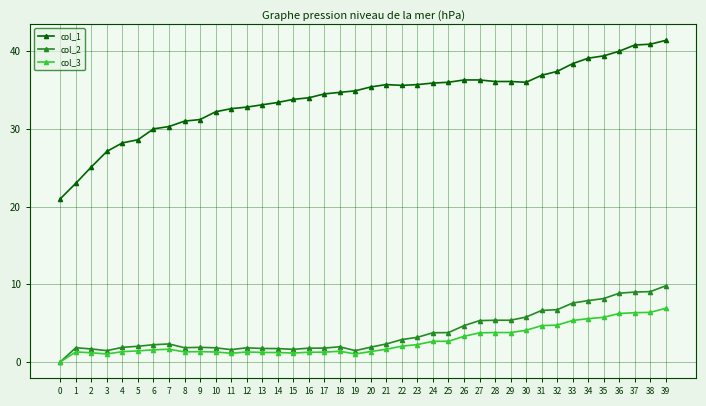

The col_2 series shows 1.9 at 9. True or false?

True